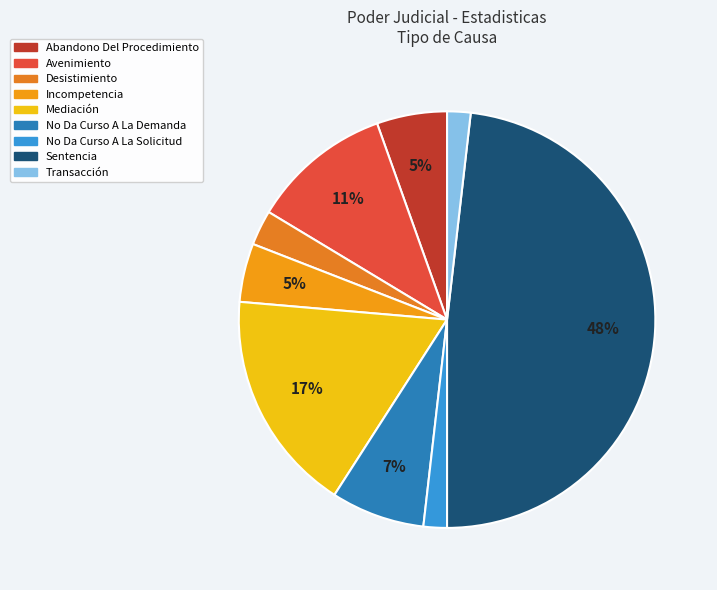

What is the largest slice in the pie chart?

Sentencia